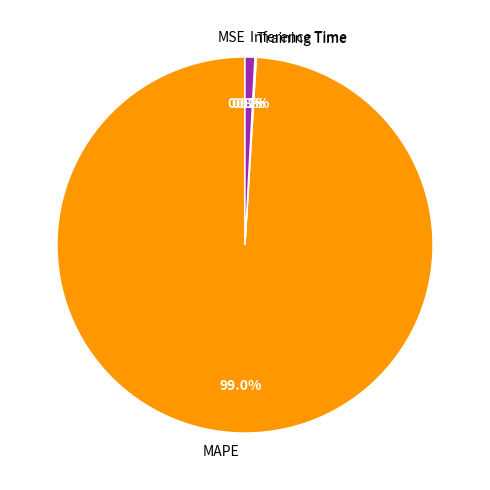

What percentage is NOT represented by Inference Time?

99.2%